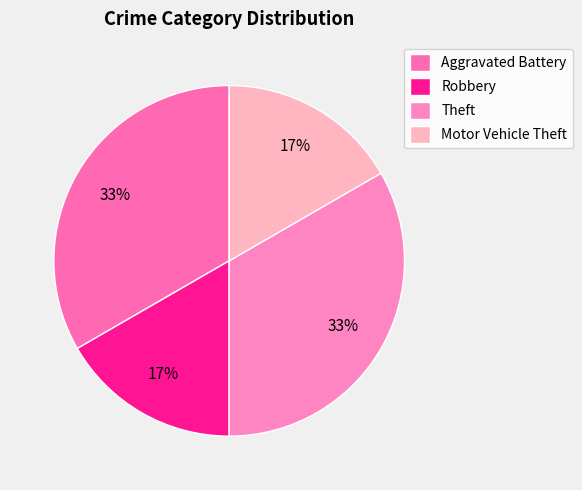

Combined, what portion of the pie is Theft and Robbery?

50.0%